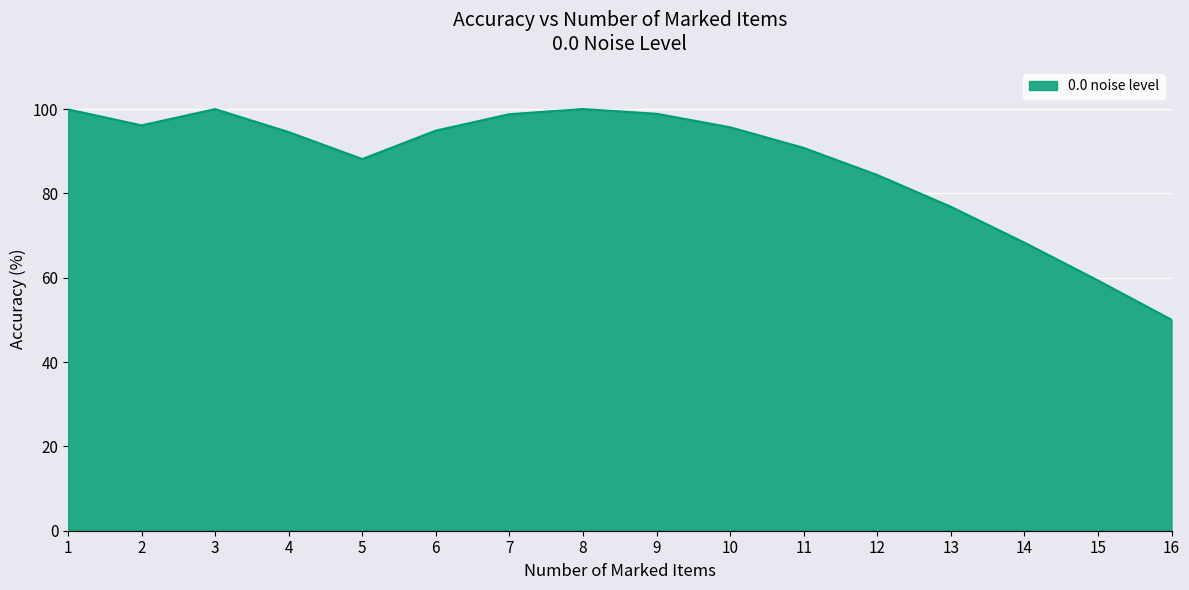

What is the difference between the maximum and minimum values?

50.0